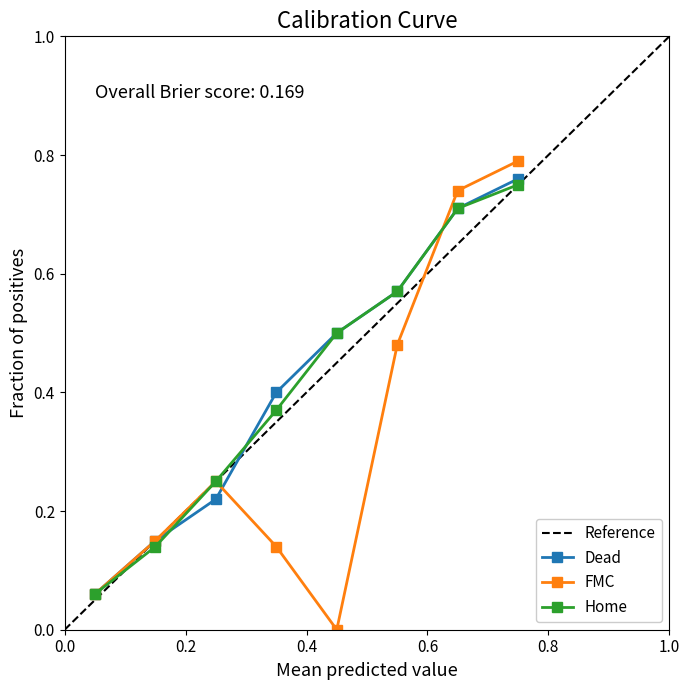

True or false: Dead has more than 2 interior local peaks.

False